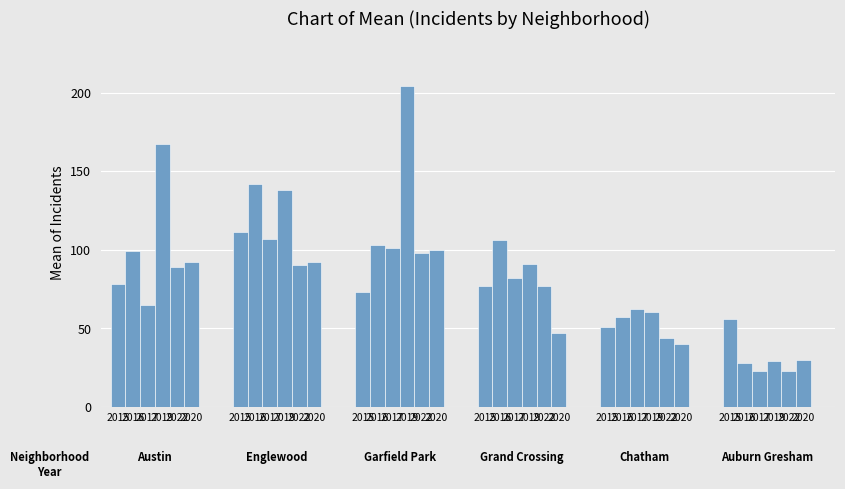

At 1, list the series in order from smallest to largest.

Auburn Gresham, Chatham, Austin, Garfield Park, Grand Crossing, Englewood